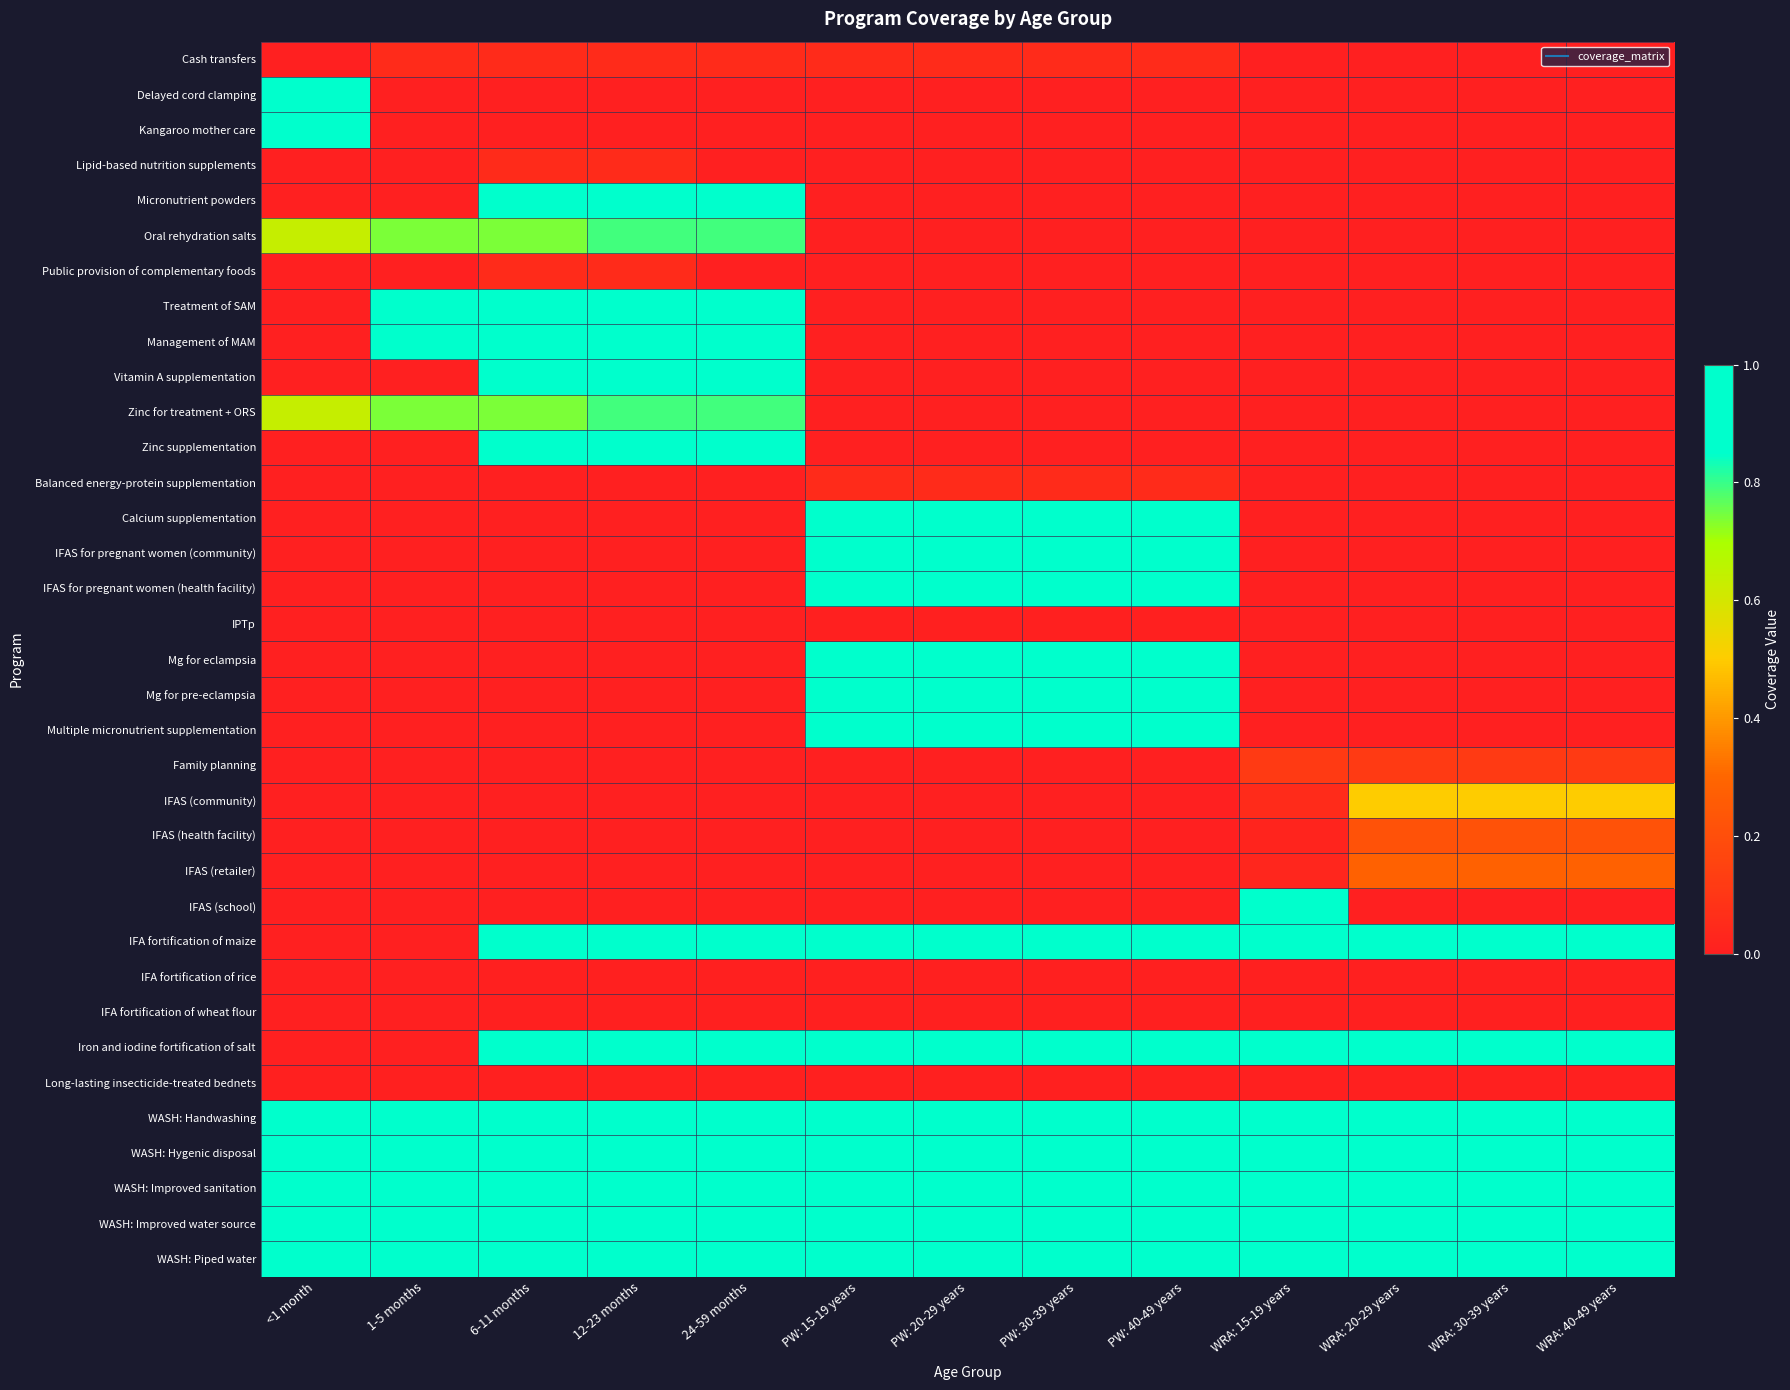

Reading left to right, transcribe all the data shown in this chart.

Cash transfers: <1 month=0.0	1-5 months=0.1	6-11 months=0.1	12-23 months=0.1	24-59 months=0.1	PW: 15-19 years=0.1	PW: 20-29 years=0.1	PW: 30-39 years=0.1	PW: 40-49 years=0.1	WRA: 15-19 years=0.0	WRA: 20-29 years=0.0	WRA: 30-39 years=0.0	WRA: 40-49 years=0.0
Delayed cord clamping: <1 month=1.0	1-5 months=0.0	6-11 months=0.0	12-23 months=0.0	24-59 months=0.0	PW: 15-19 years=0.0	PW: 20-29 years=0.0	PW: 30-39 years=0.0	PW: 40-49 years=0.0	WRA: 15-19 years=0.0	WRA: 20-29 years=0.0	WRA: 30-39 years=0.0	WRA: 40-49 years=0.0
Kangaroo mother care: <1 month=1.0	1-5 months=0.0	6-11 months=0.0	12-23 months=0.0	24-59 months=0.0	PW: 15-19 years=0.0	PW: 20-29 years=0.0	PW: 30-39 years=0.0	PW: 40-49 years=0.0	WRA: 15-19 years=0.0	WRA: 20-29 years=0.0	WRA: 30-39 years=0.0	WRA: 40-49 years=0.0
Lipid-based nutrition supplements: <1 month=0.0	1-5 months=0.0	6-11 months=0.1	12-23 months=0.1	24-59 months=0.0	PW: 15-19 years=0.0	PW: 20-29 years=0.0	PW: 30-39 years=0.0	PW: 40-49 years=0.0	WRA: 15-19 years=0.0	WRA: 20-29 years=0.0	WRA: 30-39 years=0.0	WRA: 40-49 years=0.0
Micronutrient powders: <1 month=0.0	1-5 months=0.0	6-11 months=1.0	12-23 months=1.0	24-59 months=1.0	PW: 15-19 years=0.0	PW: 20-29 years=0.0	PW: 30-39 years=0.0	PW: 40-49 years=0.0	WRA: 15-19 years=0.0	WRA: 20-29 years=0.0	WRA: 30-39 years=0.0	WRA: 40-49 years=0.0
Oral rehydration salts: <1 month=0.6	1-5 months=0.7	6-11 months=0.7	12-23 months=0.8	24-59 months=0.8	PW: 15-19 years=0.0	PW: 20-29 years=0.0	PW: 30-39 years=0.0	PW: 40-49 years=0.0	WRA: 15-19 years=0.0	WRA: 20-29 years=0.0	WRA: 30-39 years=0.0	WRA: 40-49 years=0.0
Public provision of complementary foods: <1 month=0.0	1-5 months=0.0	6-11 months=0.1	12-23 months=0.1	24-59 months=0.0	PW: 15-19 years=0.0	PW: 20-29 years=0.0	PW: 30-39 years=0.0	PW: 40-49 years=0.0	WRA: 15-19 years=0.0	WRA: 20-29 years=0.0	WRA: 30-39 years=0.0	WRA: 40-49 years=0.0
Treatment of SAM: <1 month=0.0	1-5 months=1.0	6-11 months=1.0	12-23 months=1.0	24-59 months=1.0	PW: 15-19 years=0.0	PW: 20-29 years=0.0	PW: 30-39 years=0.0	PW: 40-49 years=0.0	WRA: 15-19 years=0.0	WRA: 20-29 years=0.0	WRA: 30-39 years=0.0	WRA: 40-49 years=0.0
Management of MAM: <1 month=0.0	1-5 months=1.0	6-11 months=1.0	12-23 months=1.0	24-59 months=1.0	PW: 15-19 years=0.0	PW: 20-29 years=0.0	PW: 30-39 years=0.0	PW: 40-49 years=0.0	WRA: 15-19 years=0.0	WRA: 20-29 years=0.0	WRA: 30-39 years=0.0	WRA: 40-49 years=0.0
Vitamin A supplementation: <1 month=0.0	1-5 months=0.0	6-11 months=1.0	12-23 months=1.0	24-59 months=1.0	PW: 15-19 years=0.0	PW: 20-29 years=0.0	PW: 30-39 years=0.0	PW: 40-49 years=0.0	WRA: 15-19 years=0.0	WRA: 20-29 years=0.0	WRA: 30-39 years=0.0	WRA: 40-49 years=0.0
Zinc for treatment + ORS: <1 month=0.6	1-5 months=0.7	6-11 months=0.7	12-23 months=0.8	24-59 months=0.8	PW: 15-19 years=0.0	PW: 20-29 years=0.0	PW: 30-39 years=0.0	PW: 40-49 years=0.0	WRA: 15-19 years=0.0	WRA: 20-29 years=0.0	WRA: 30-39 years=0.0	WRA: 40-49 years=0.0
Zinc supplementation: <1 month=0.0	1-5 months=0.0	6-11 months=1.0	12-23 months=1.0	24-59 months=1.0	PW: 15-19 years=0.0	PW: 20-29 years=0.0	PW: 30-39 years=0.0	PW: 40-49 years=0.0	WRA: 15-19 years=0.0	WRA: 20-29 years=0.0	WRA: 30-39 years=0.0	WRA: 40-49 years=0.0
Balanced energy-protein supplementation: <1 month=0.0	1-5 months=0.0	6-11 months=0.0	12-23 months=0.0	24-59 months=0.0	PW: 15-19 years=0.1	PW: 20-29 years=0.1	PW: 30-39 years=0.1	PW: 40-49 years=0.1	WRA: 15-19 years=0.0	WRA: 20-29 years=0.0	WRA: 30-39 years=0.0	WRA: 40-49 years=0.0
Calcium supplementation: <1 month=0.0	1-5 months=0.0	6-11 months=0.0	12-23 months=0.0	24-59 months=0.0	PW: 15-19 years=1.0	PW: 20-29 years=1.0	PW: 30-39 years=1.0	PW: 40-49 years=1.0	WRA: 15-19 years=0.0	WRA: 20-29 years=0.0	WRA: 30-39 years=0.0	WRA: 40-49 years=0.0
IFAS for pregnant women (community): <1 month=0.0	1-5 months=0.0	6-11 months=0.0	12-23 months=0.0	24-59 months=0.0	PW: 15-19 years=1.0	PW: 20-29 years=1.0	PW: 30-39 years=1.0	PW: 40-49 years=1.0	WRA: 15-19 years=0.0	WRA: 20-29 years=0.0	WRA: 30-39 years=0.0	WRA: 40-49 years=0.0
IFAS for pregnant women (health facility): <1 month=0.0	1-5 months=0.0	6-11 months=0.0	12-23 months=0.0	24-59 months=0.0	PW: 15-19 years=1.0	PW: 20-29 years=1.0	PW: 30-39 years=1.0	PW: 40-49 years=1.0	WRA: 15-19 years=0.0	WRA: 20-29 years=0.0	WRA: 30-39 years=0.0	WRA: 40-49 years=0.0
IPTp: <1 month=0.0	1-5 months=0.0	6-11 months=0.0	12-23 months=0.0	24-59 months=0.0	PW: 15-19 years=0.0	PW: 20-29 years=0.0	PW: 30-39 years=0.0	PW: 40-49 years=0.0	WRA: 15-19 years=0.0	WRA: 20-29 years=0.0	WRA: 30-39 years=0.0	WRA: 40-49 years=0.0
Mg for eclampsia: <1 month=0.0	1-5 months=0.0	6-11 months=0.0	12-23 months=0.0	24-59 months=0.0	PW: 15-19 years=1.0	PW: 20-29 years=1.0	PW: 30-39 years=1.0	PW: 40-49 years=1.0	WRA: 15-19 years=0.0	WRA: 20-29 years=0.0	WRA: 30-39 years=0.0	WRA: 40-49 years=0.0
Mg for pre-eclampsia: <1 month=0.0	1-5 months=0.0	6-11 months=0.0	12-23 months=0.0	24-59 months=0.0	PW: 15-19 years=1.0	PW: 20-29 years=1.0	PW: 30-39 years=1.0	PW: 40-49 years=1.0	WRA: 15-19 years=0.0	WRA: 20-29 years=0.0	WRA: 30-39 years=0.0	WRA: 40-49 years=0.0
Multiple micronutrient supplementation: <1 month=0.0	1-5 months=0.0	6-11 months=0.0	12-23 months=0.0	24-59 months=0.0	PW: 15-19 years=1.0	PW: 20-29 years=1.0	PW: 30-39 years=1.0	PW: 40-49 years=1.0	WRA: 15-19 years=0.0	WRA: 20-29 years=0.0	WRA: 30-39 years=0.0	WRA: 40-49 years=0.0
Family planning: <1 month=0.0	1-5 months=0.0	6-11 months=0.0	12-23 months=0.0	24-59 months=0.0	PW: 15-19 years=0.0	PW: 20-29 years=0.0	PW: 30-39 years=0.0	PW: 40-49 years=0.0	WRA: 15-19 years=0.1	WRA: 20-29 years=0.1	WRA: 30-39 years=0.1	WRA: 40-49 years=0.1
IFAS (community): <1 month=0.0	1-5 months=0.0	6-11 months=0.0	12-23 months=0.0	24-59 months=0.0	PW: 15-19 years=0.0	PW: 20-29 years=0.0	PW: 30-39 years=0.0	PW: 40-49 years=0.0	WRA: 15-19 years=0.1	WRA: 20-29 years=0.5	WRA: 30-39 years=0.5	WRA: 40-49 years=0.5
IFAS (health facility): <1 month=0.0	1-5 months=0.0	6-11 months=0.0	12-23 months=0.0	24-59 months=0.0	PW: 15-19 years=0.0	PW: 20-29 years=0.0	PW: 30-39 years=0.0	PW: 40-49 years=0.0	WRA: 15-19 years=0.0	WRA: 20-29 years=0.2	WRA: 30-39 years=0.2	WRA: 40-49 years=0.2
IFAS (retailer): <1 month=0.0	1-5 months=0.0	6-11 months=0.0	12-23 months=0.0	24-59 months=0.0	PW: 15-19 years=0.0	PW: 20-29 years=0.0	PW: 30-39 years=0.0	PW: 40-49 years=0.0	WRA: 15-19 years=0.0	WRA: 20-29 years=0.3	WRA: 30-39 years=0.3	WRA: 40-49 years=0.3
IFAS (school): <1 month=0.0	1-5 months=0.0	6-11 months=0.0	12-23 months=0.0	24-59 months=0.0	PW: 15-19 years=0.0	PW: 20-29 years=0.0	PW: 30-39 years=0.0	PW: 40-49 years=0.0	WRA: 15-19 years=0.9	WRA: 20-29 years=0.0	WRA: 30-39 years=0.0	WRA: 40-49 years=0.0
IFA fortification of maize: <1 month=0.0	1-5 months=0.0	6-11 months=1.0	12-23 months=1.0	24-59 months=1.0	PW: 15-19 years=1.0	PW: 20-29 years=1.0	PW: 30-39 years=1.0	PW: 40-49 years=1.0	WRA: 15-19 years=1.0	WRA: 20-29 years=1.0	WRA: 30-39 years=1.0	WRA: 40-49 years=1.0
IFA fortification of rice: <1 month=0.0	1-5 months=0.0	6-11 months=0.0	12-23 months=0.0	24-59 months=0.0	PW: 15-19 years=0.0	PW: 20-29 years=0.0	PW: 30-39 years=0.0	PW: 40-49 years=0.0	WRA: 15-19 years=0.0	WRA: 20-29 years=0.0	WRA: 30-39 years=0.0	WRA: 40-49 years=0.0
IFA fortification of wheat flour: <1 month=0.0	1-5 months=0.0	6-11 months=0.0	12-23 months=0.0	24-59 months=0.0	PW: 15-19 years=0.0	PW: 20-29 years=0.0	PW: 30-39 years=0.0	PW: 40-49 years=0.0	WRA: 15-19 years=0.0	WRA: 20-29 years=0.0	WRA: 30-39 years=0.0	WRA: 40-49 years=0.0
Iron and iodine fortification of salt: <1 month=0.0	1-5 months=0.0	6-11 months=1.0	12-23 months=1.0	24-59 months=1.0	PW: 15-19 years=1.0	PW: 20-29 years=1.0	PW: 30-39 years=1.0	PW: 40-49 years=1.0	WRA: 15-19 years=1.0	WRA: 20-29 years=1.0	WRA: 30-39 years=1.0	WRA: 40-49 years=1.0
Long-lasting insecticide-treated bednets: <1 month=0.0	1-5 months=0.0	6-11 months=0.0	12-23 months=0.0	24-59 months=0.0	PW: 15-19 years=0.0	PW: 20-29 years=0.0	PW: 30-39 years=0.0	PW: 40-49 years=0.0	WRA: 15-19 years=0.0	WRA: 20-29 years=0.0	WRA: 30-39 years=0.0	WRA: 40-49 years=0.0
WASH: Handwashing: <1 month=1.0	1-5 months=1.0	6-11 months=1.0	12-23 months=1.0	24-59 months=1.0	PW: 15-19 years=1.0	PW: 20-29 years=1.0	PW: 30-39 years=1.0	PW: 40-49 years=1.0	WRA: 15-19 years=1.0	WRA: 20-29 years=1.0	WRA: 30-39 years=1.0	WRA: 40-49 years=1.0
WASH: Hygenic disposal: <1 month=1.0	1-5 months=1.0	6-11 months=1.0	12-23 months=1.0	24-59 months=1.0	PW: 15-19 years=1.0	PW: 20-29 years=1.0	PW: 30-39 years=1.0	PW: 40-49 years=1.0	WRA: 15-19 years=1.0	WRA: 20-29 years=1.0	WRA: 30-39 years=1.0	WRA: 40-49 years=1.0
WASH: Improved sanitation: <1 month=1.0	1-5 months=1.0	6-11 months=1.0	12-23 months=1.0	24-59 months=1.0	PW: 15-19 years=1.0	PW: 20-29 years=1.0	PW: 30-39 years=1.0	PW: 40-49 years=1.0	WRA: 15-19 years=1.0	WRA: 20-29 years=1.0	WRA: 30-39 years=1.0	WRA: 40-49 years=1.0
WASH: Improved water source: <1 month=1.0	1-5 months=1.0	6-11 months=1.0	12-23 months=1.0	24-59 months=1.0	PW: 15-19 years=1.0	PW: 20-29 years=1.0	PW: 30-39 years=1.0	PW: 40-49 years=1.0	WRA: 15-19 years=1.0	WRA: 20-29 years=1.0	WRA: 30-39 years=1.0	WRA: 40-49 years=1.0
WASH: Piped water: <1 month=1.0	1-5 months=1.0	6-11 months=1.0	12-23 months=1.0	24-59 months=1.0	PW: 15-19 years=1.0	PW: 20-29 years=1.0	PW: 30-39 years=1.0	PW: 40-49 years=1.0	WRA: 15-19 years=1.0	WRA: 20-29 years=1.0	WRA: 30-39 years=1.0	WRA: 40-49 years=1.0